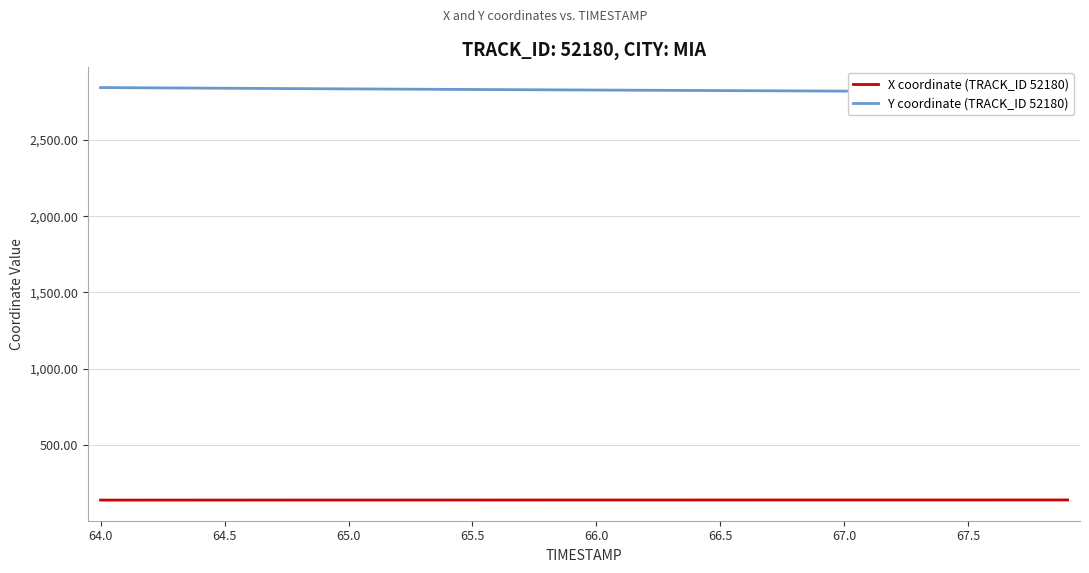

True or false: Y coordinate (TRACK_ID 52180) and X coordinate (TRACK_ID 52180) intersect in this chart.

False